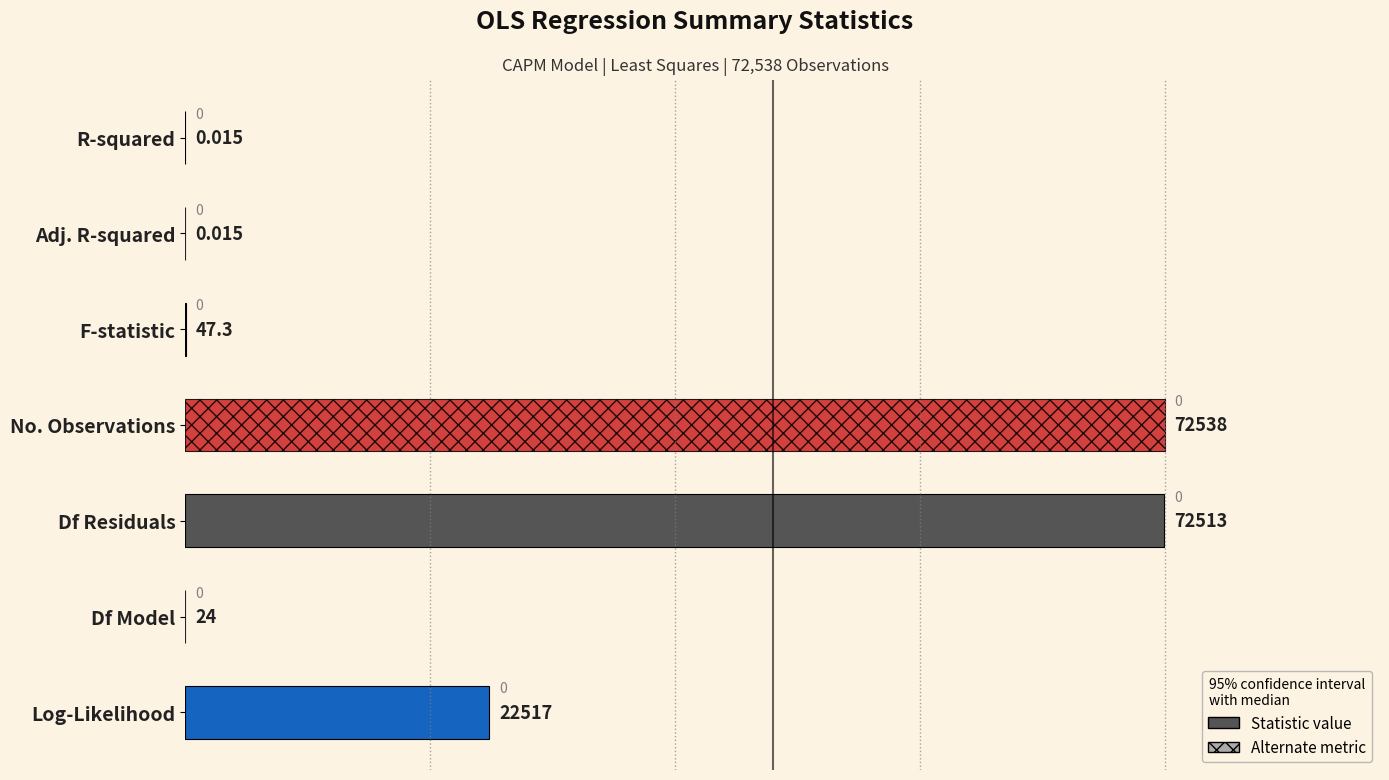

What is the greatest value displayed?

72538.0